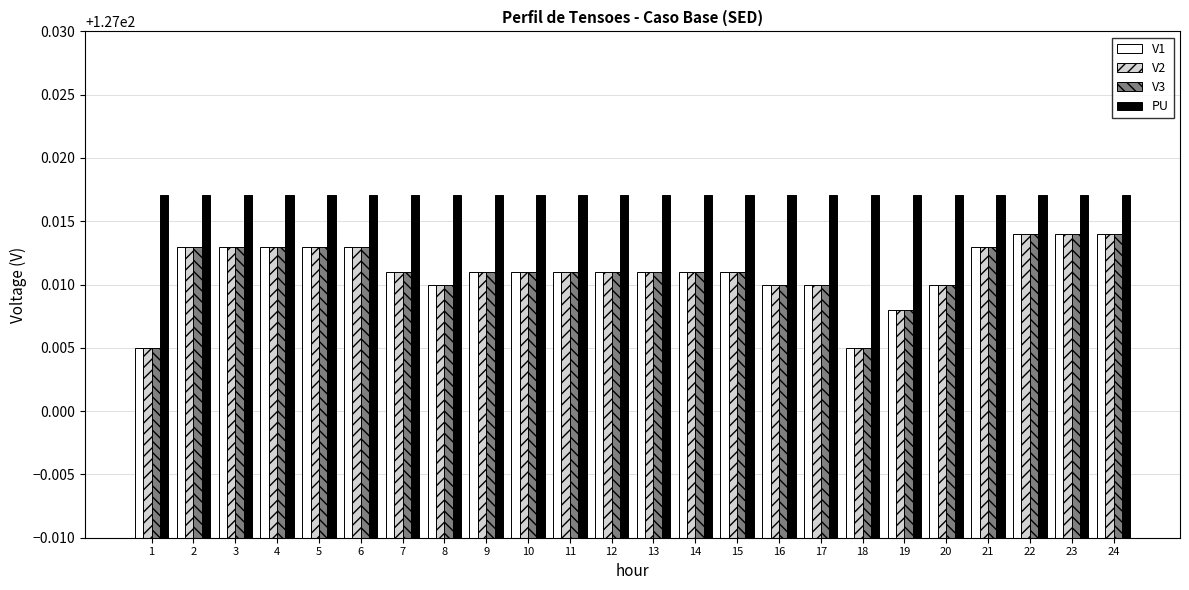

The PU series shows 210.8 at 13. True or false?

False